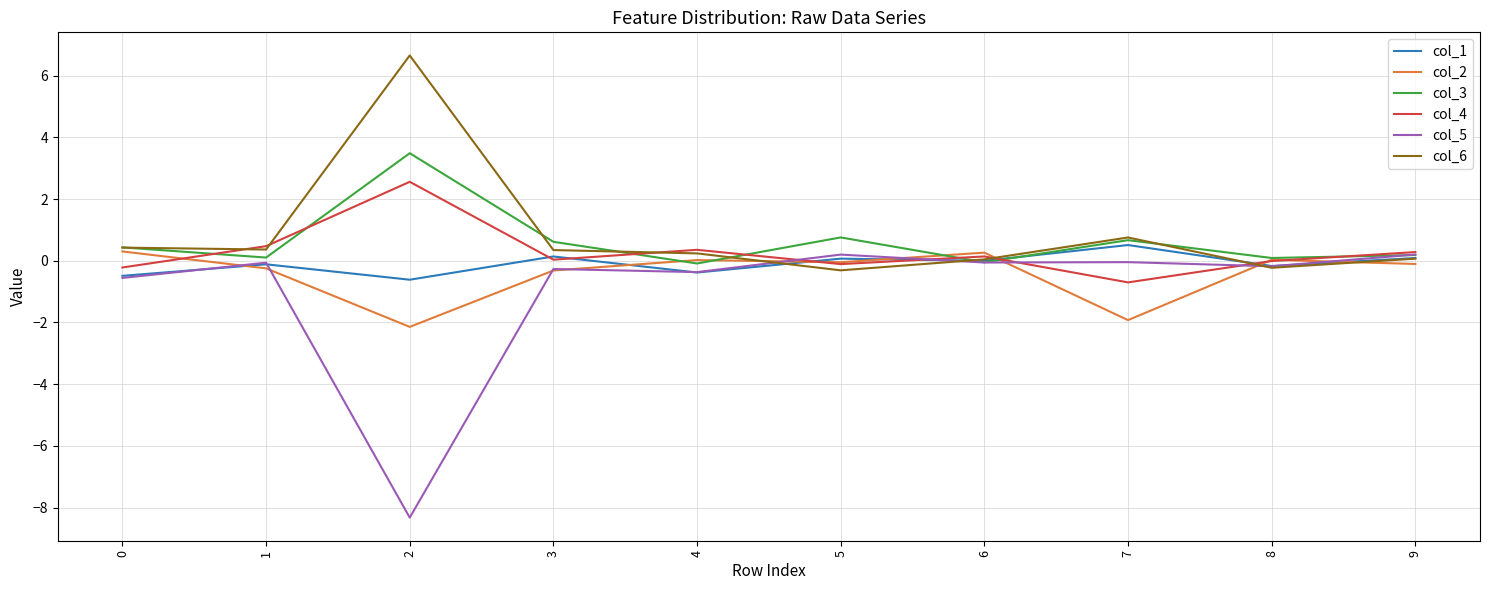

At which category does col_1 reach its first local valley?

2